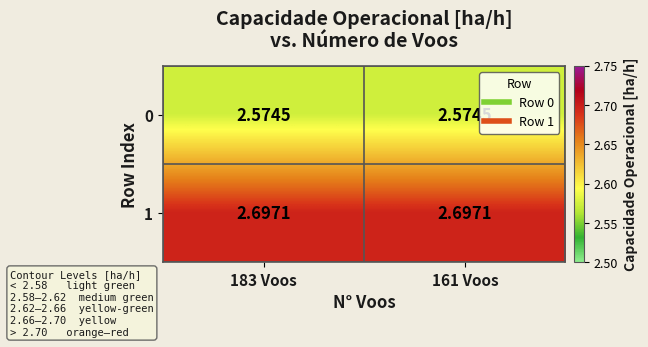

Is the value of 1 at 161 Voos greater than the value of 0 at 183 Voos?

Yes